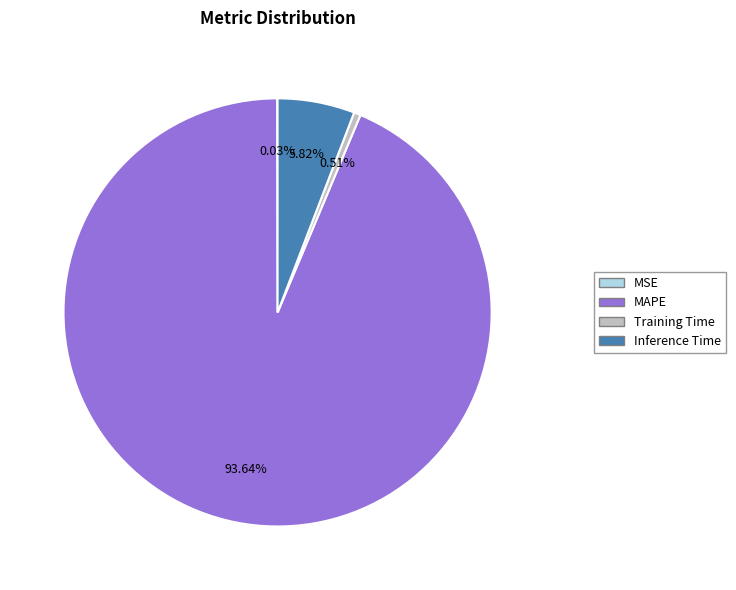

Which category has the biggest portion of the pie?

MAPE